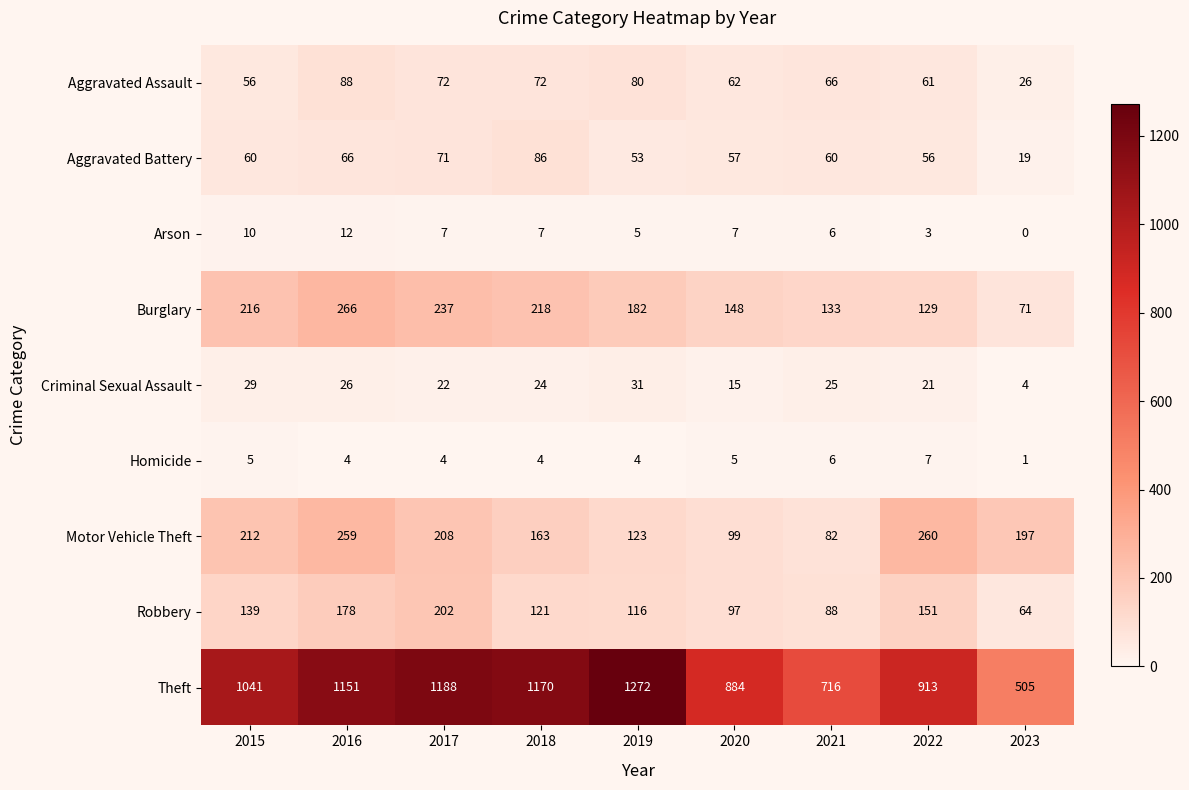

What is the approximate value of Burglary at 2021, to the nearest 50?

150